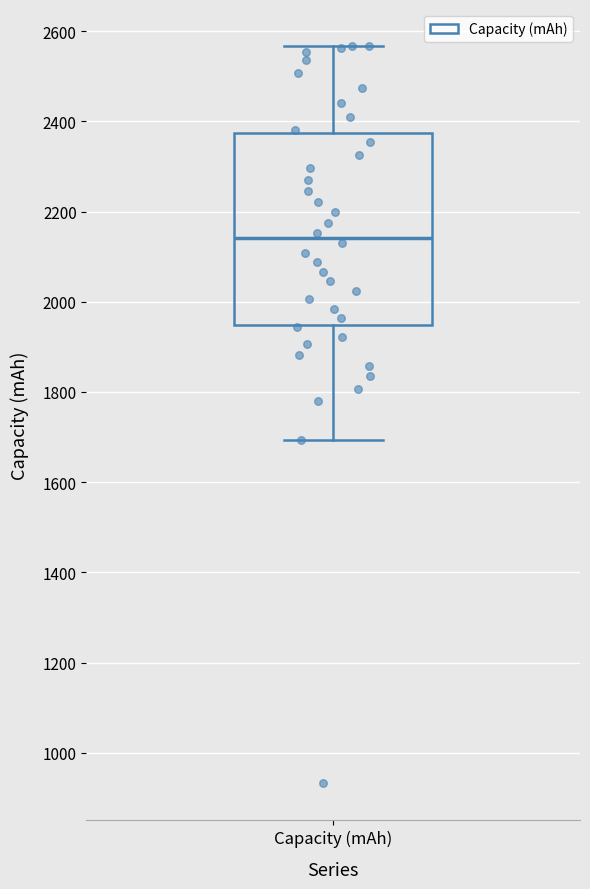

Read this box plot against the y-axis: the position of the median line, the range covered by the box, and the ends of both whiskers. The values are not printed on the chart, so give them approximately, as read against the axis.

median 2140, box 1940 to 2380, whiskers 1700 to 2560